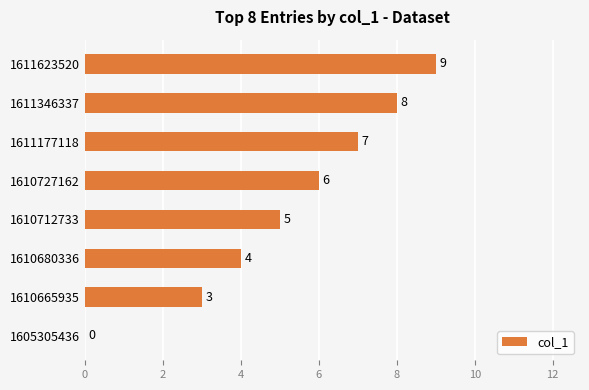

Count the number of categories in the chart.

8